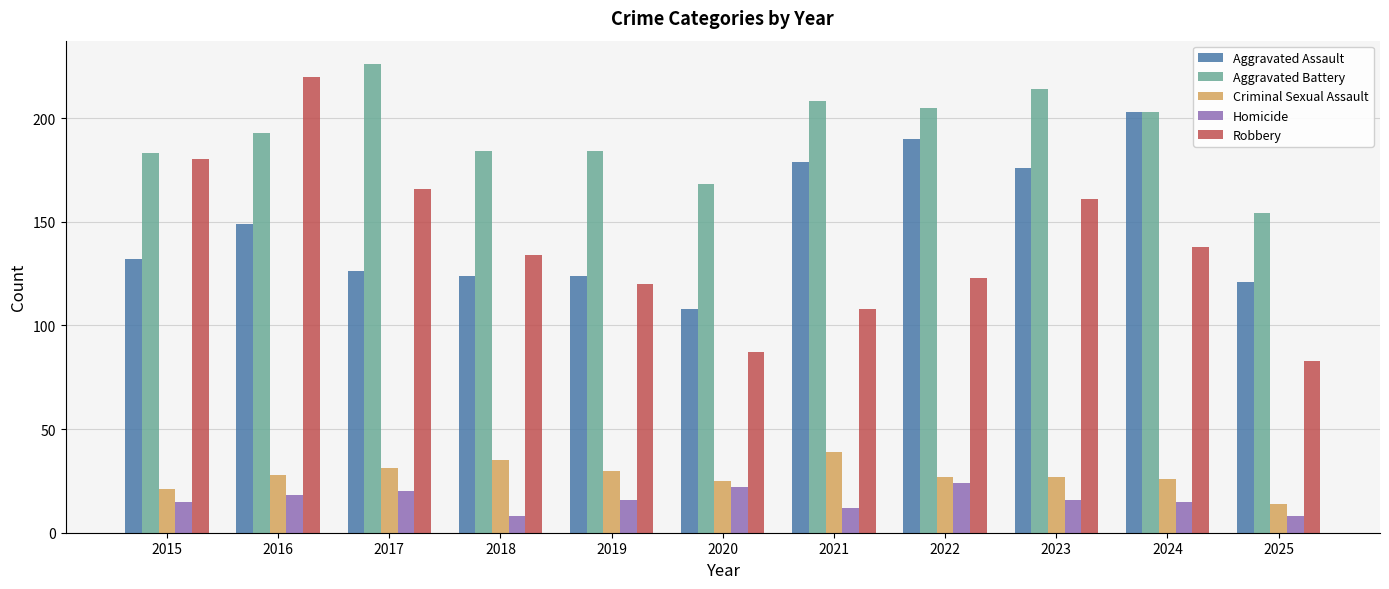

The value of Robbery at 2016 is 220. True or false?

True